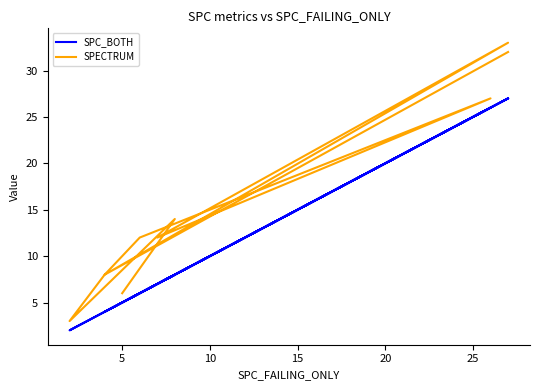

What are all the series names shown in the legend?

SPC_BOTH, SPECTRUM